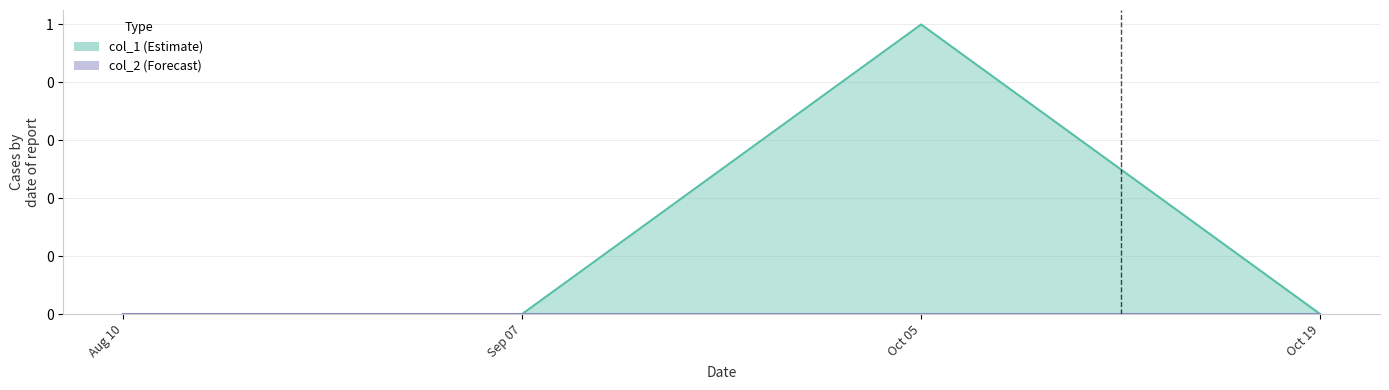

The value of col_1 at Sep 07 is 0. True or false?

True